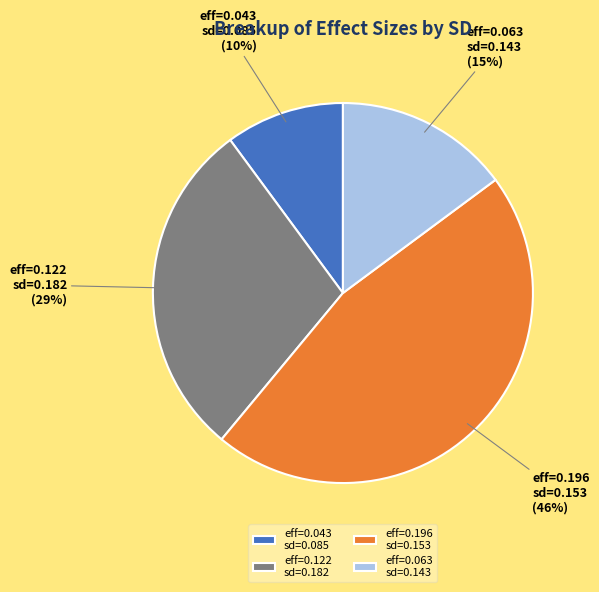

How many segments does this pie chart have?

4